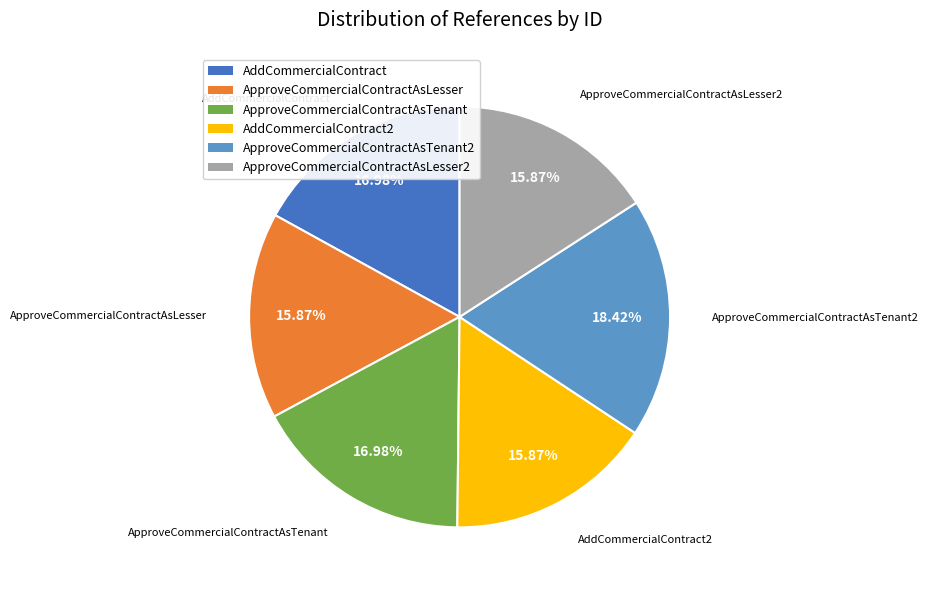

Is there a majority slice in this chart?

No